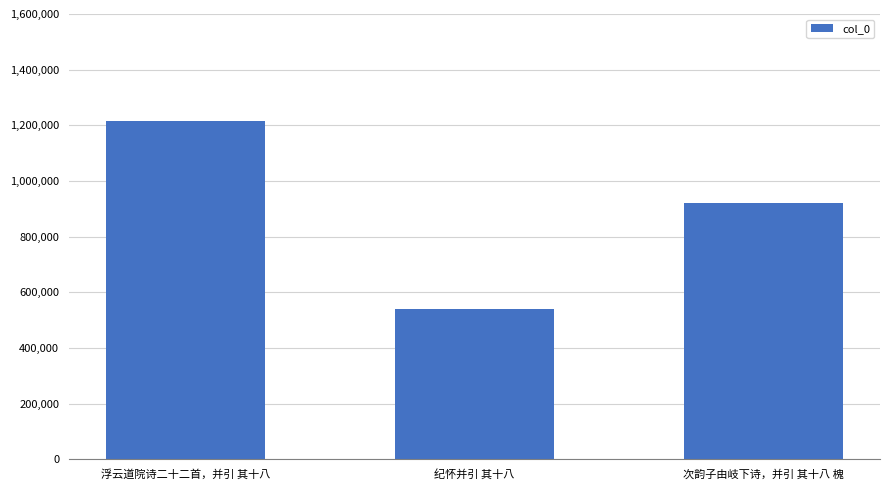

True or false: the data shows 714845 at 纪怀并引 其十八.

False